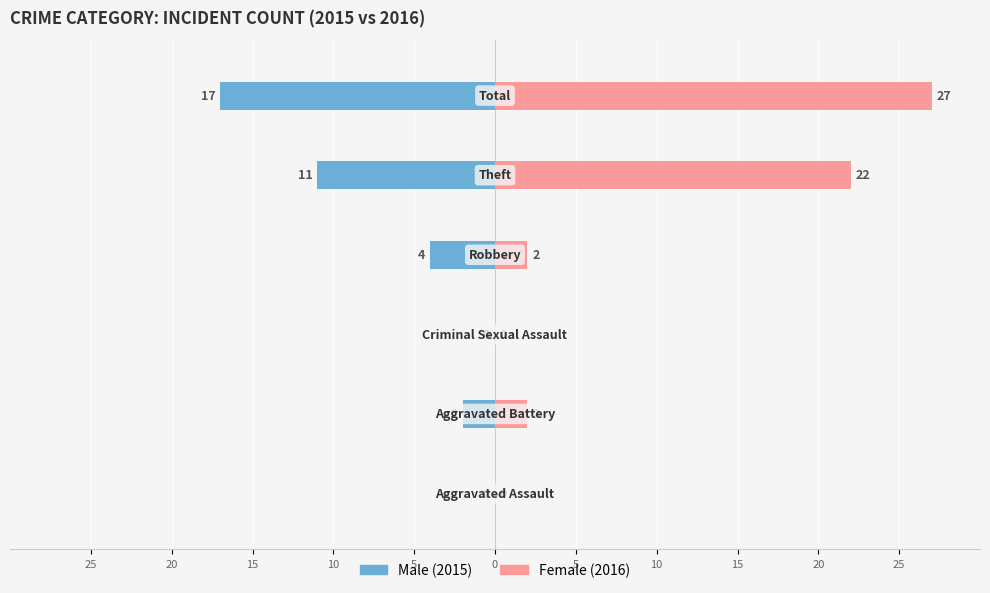

Reading left to right, list all the values displayed in this chart.

Male: 25=0	20=-2	15=0	10=-4	5=-11	0=-17
Female: 25=0	20=2	15=0	10=2	5=22	0=27